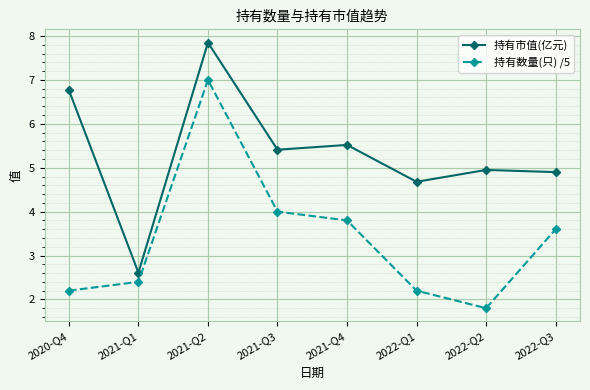

What is the sum of the 持有数量(只) /5 values at 2021-Q3 and 2022-Q2?

5.8